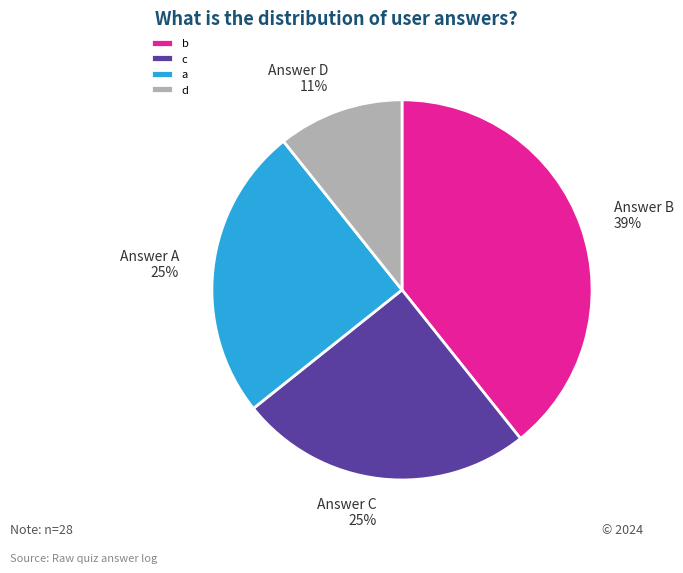

Is there a majority slice in this chart?

No